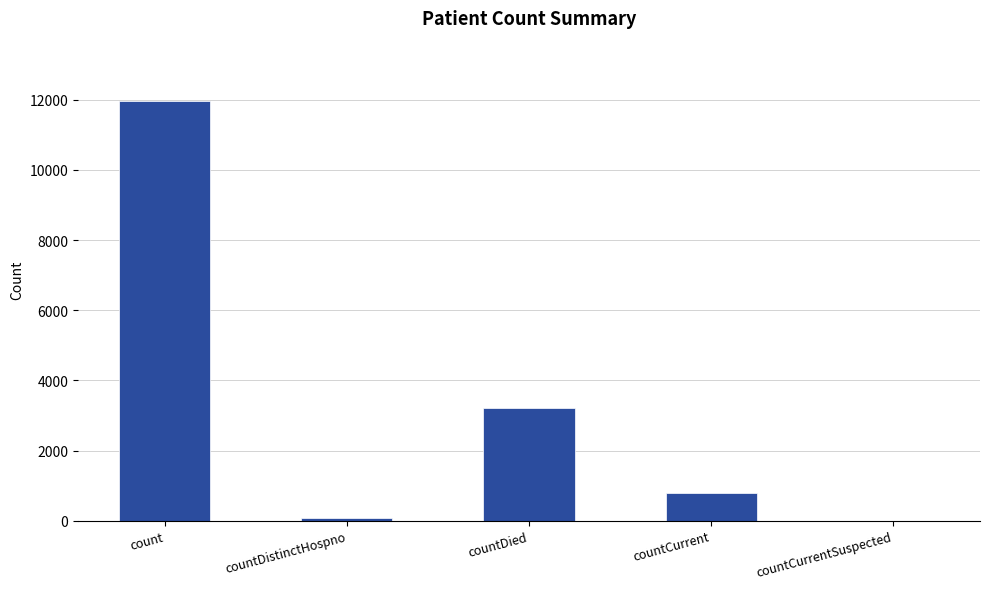

Is it true that the value at countCurrent is 794?

True